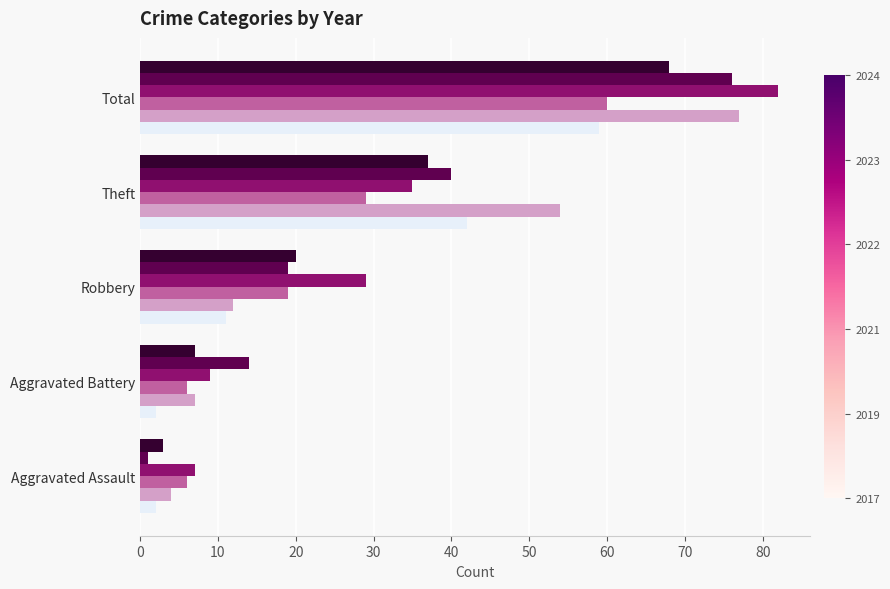

What is the maximum value shown in the chart?

82